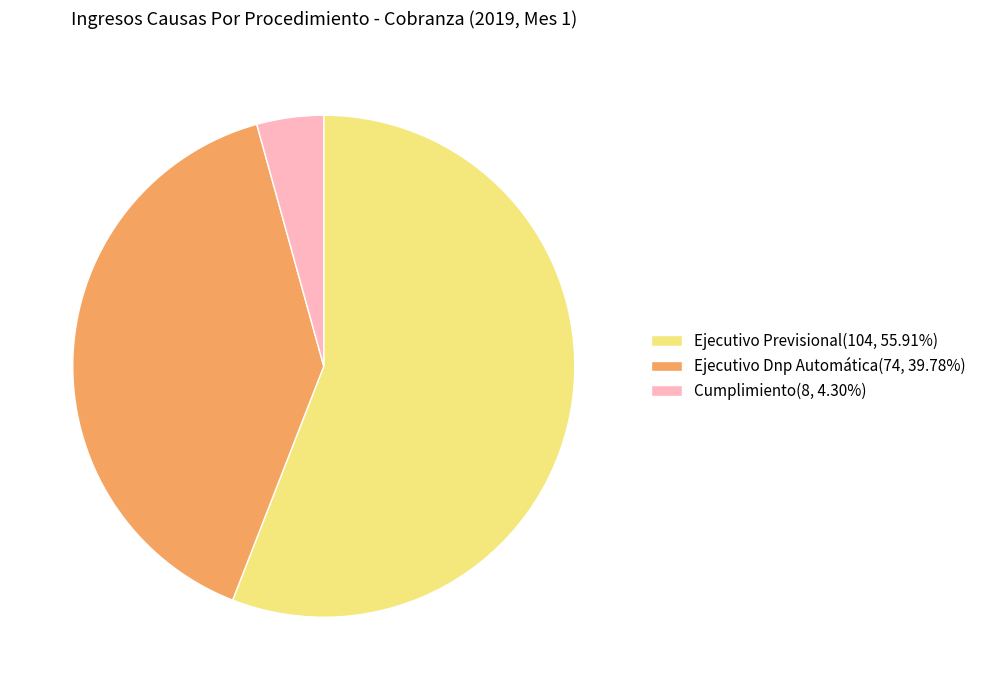

True or false: Ejecutivo Previsional accounts for 56% of the total.

True